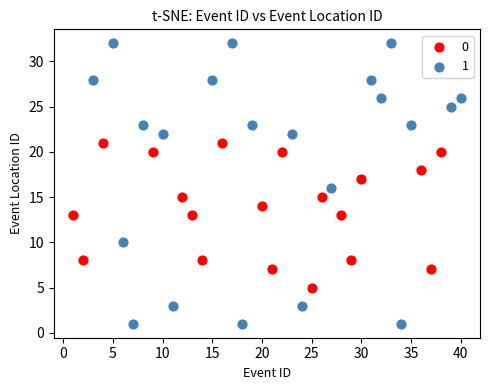

What are all the series names shown in the legend?

0, 1